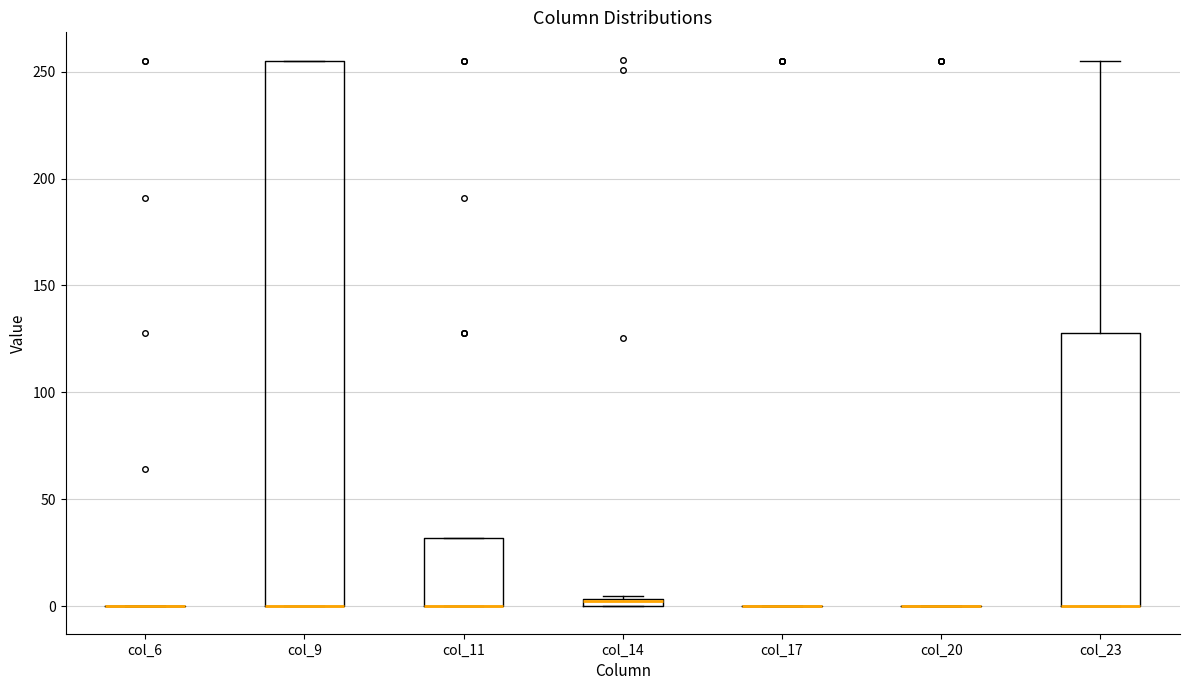

Where is the lower edge of the box for col_14 on the y-axis? The values are not printed on the chart, so give them approximately, as read against the axis.

0